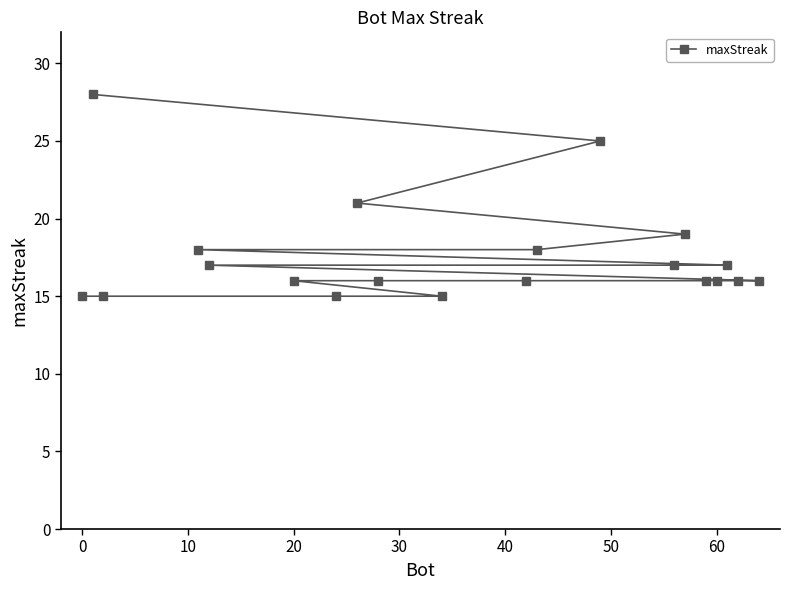

What is the greatest value displayed?

28